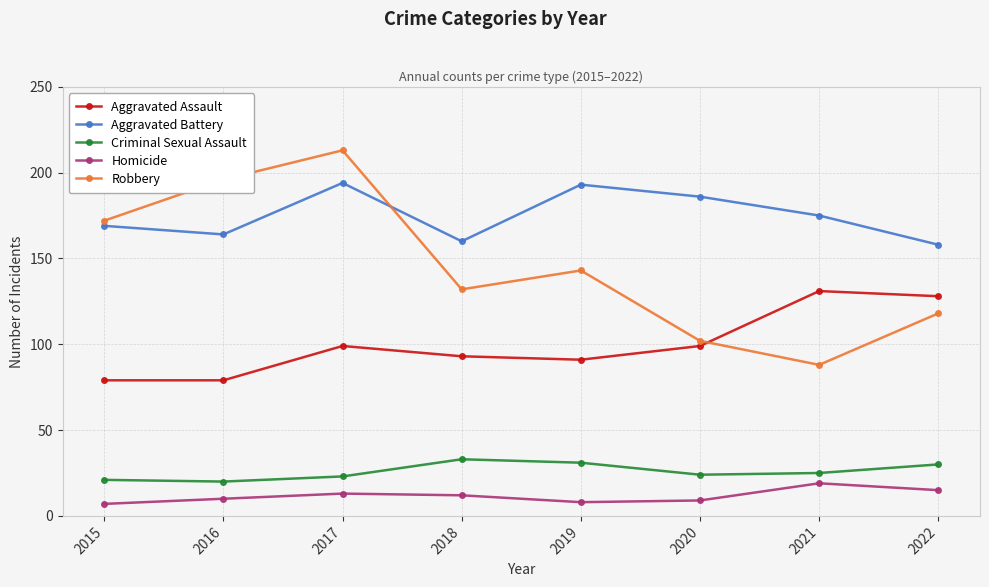

What is the difference between the maximum and minimum values in the Aggravated Assault series?

52